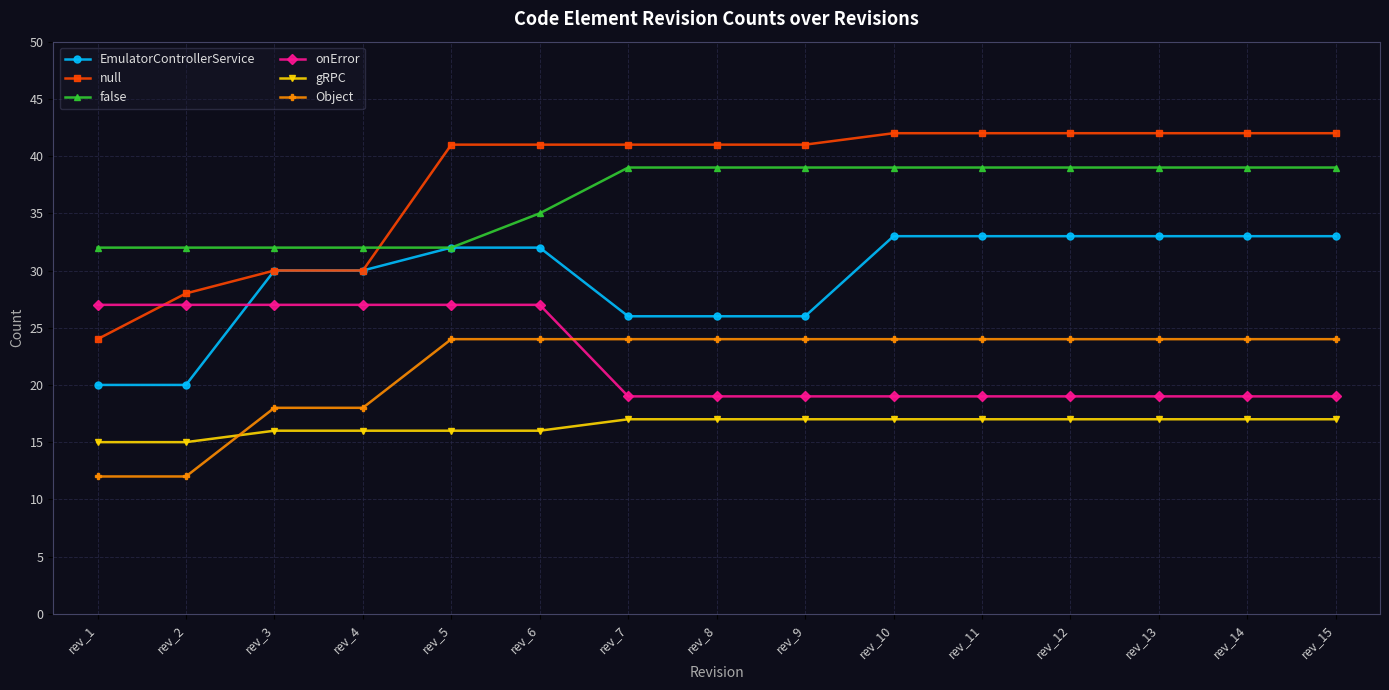

Rank the series at rev_12 from highest to lowest value.

null, false, EmulatorControllerService, Object, onError, gRPC